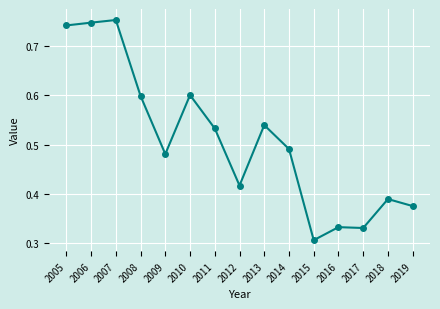

True or false: the data has more than 0 interior local peaks.

True